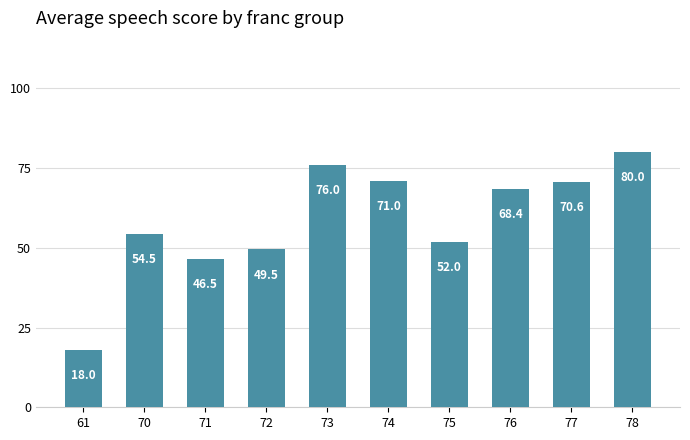

The value at 78 is 80.0. True or false?

True